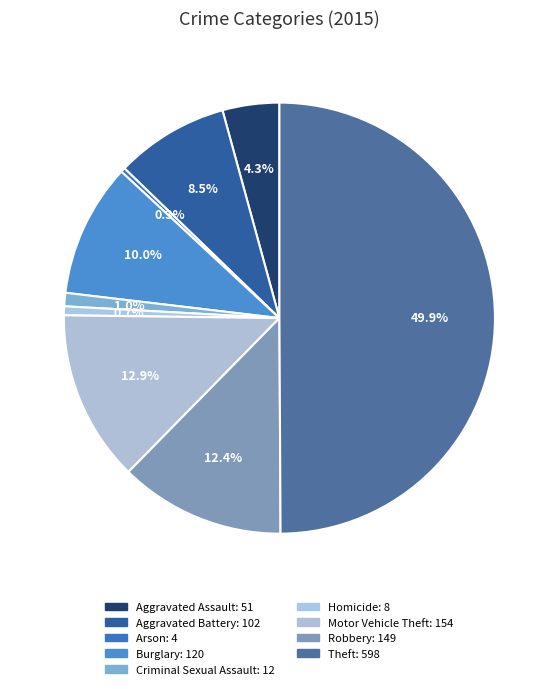

How many slices are in this pie chart?

9